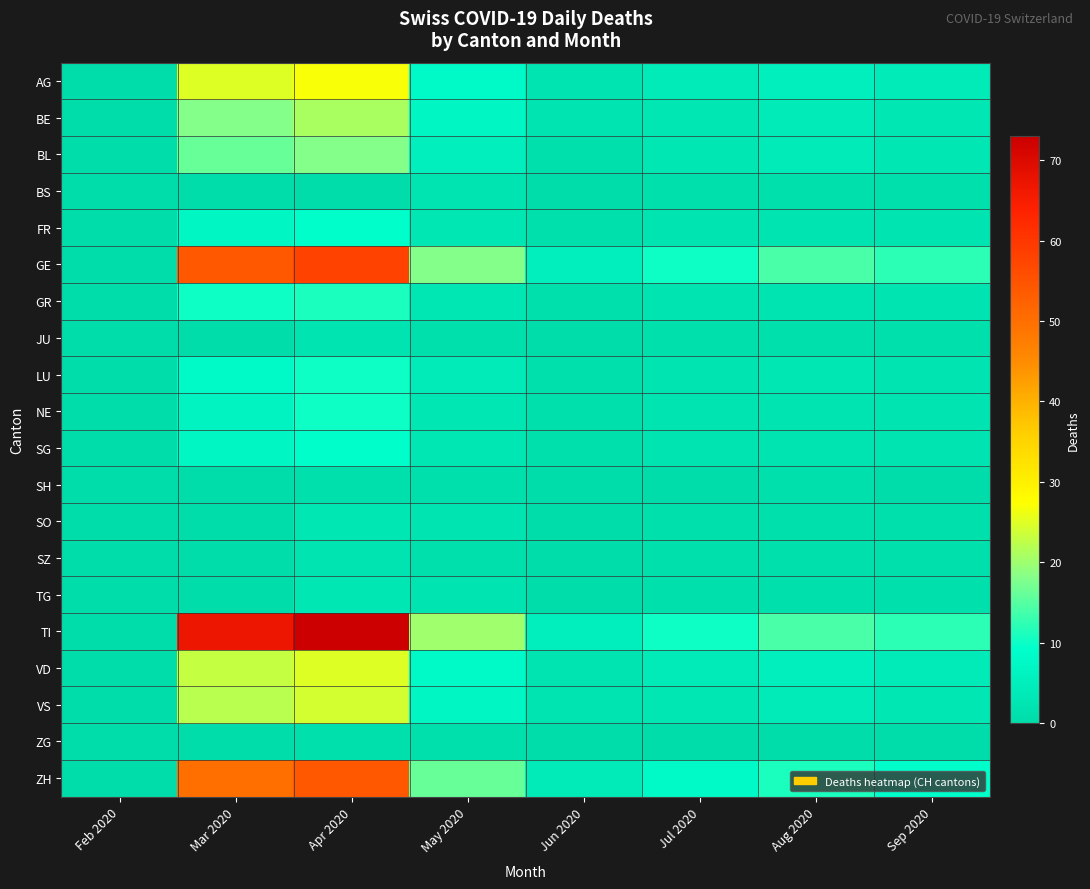

Which series has the largest total across all categories?

TI